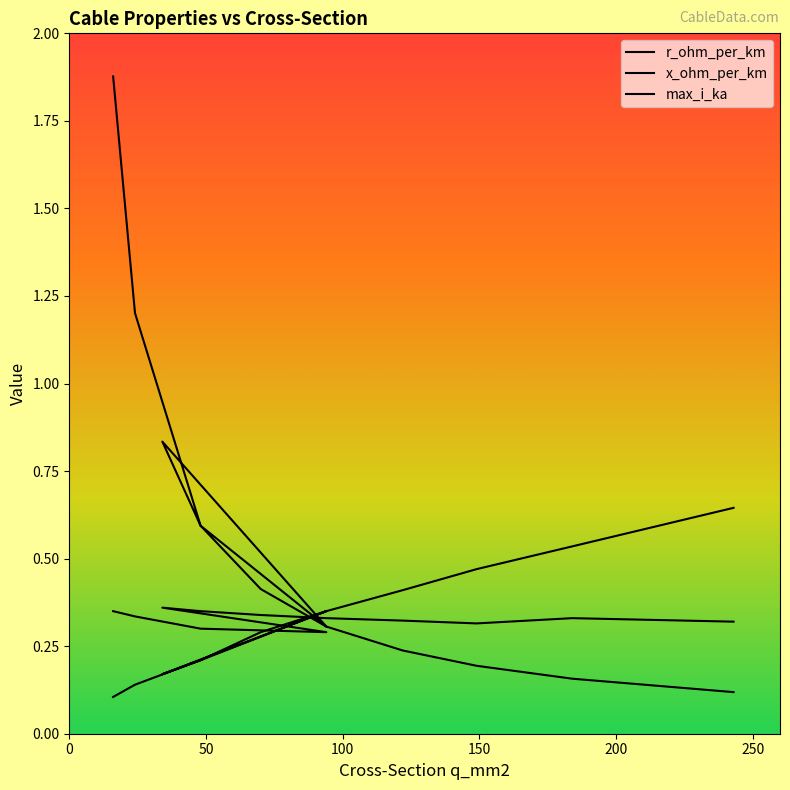

How many intersections are there between x_ohm_per_km and max_i_ka?

3